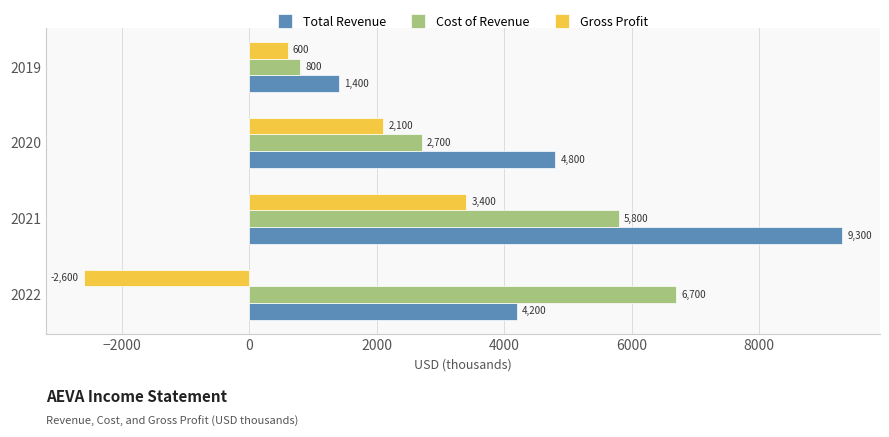

What is the total value across all series at 2022?

8300